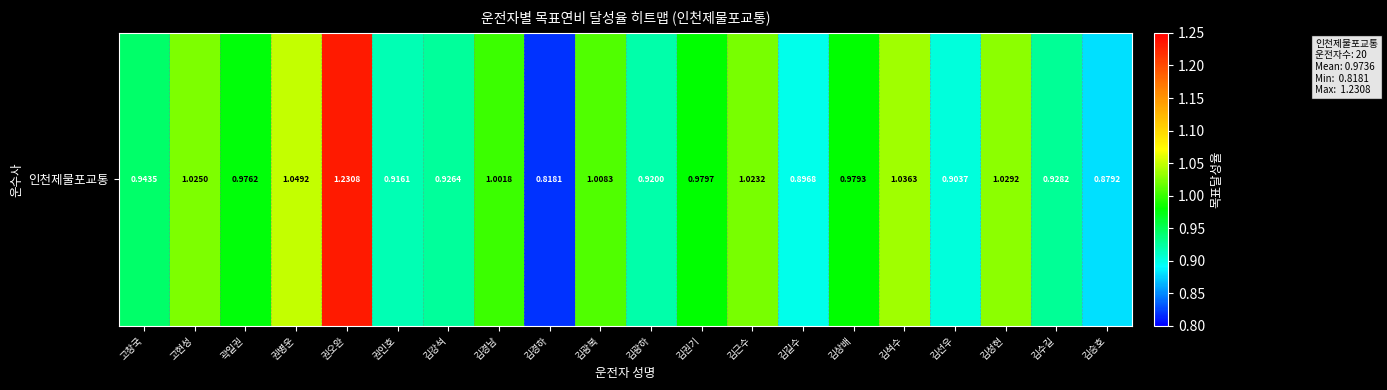

Reading right to left, extract all data points from this chart.

김승호=0.9	김수길=0.9	김성현=1.0	김선우=0.9	김석수=1.0	김상배=1.0	김길수=0.9	김근수=1.0	김권기=1.0	김광하=0.9	김광복=1.0	김경하=0.8	김경남=1.0	김강석=0.9	권인호=0.9	권오완=1.2	권병운=1.0	곽일권=1.0	고현성=1.0	고창국=0.9